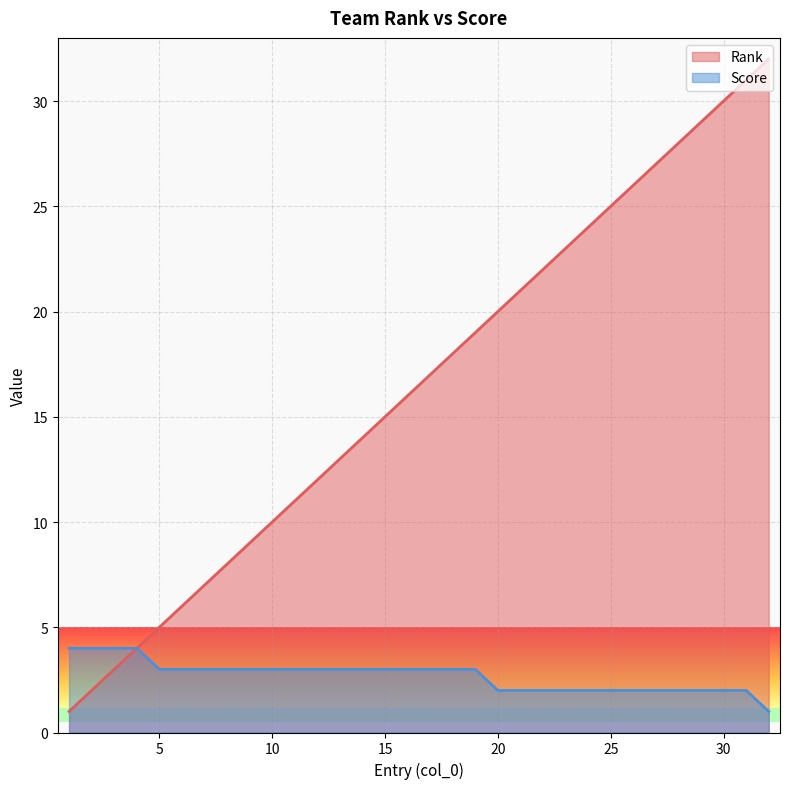

At which label is Rank closest to 16?

16